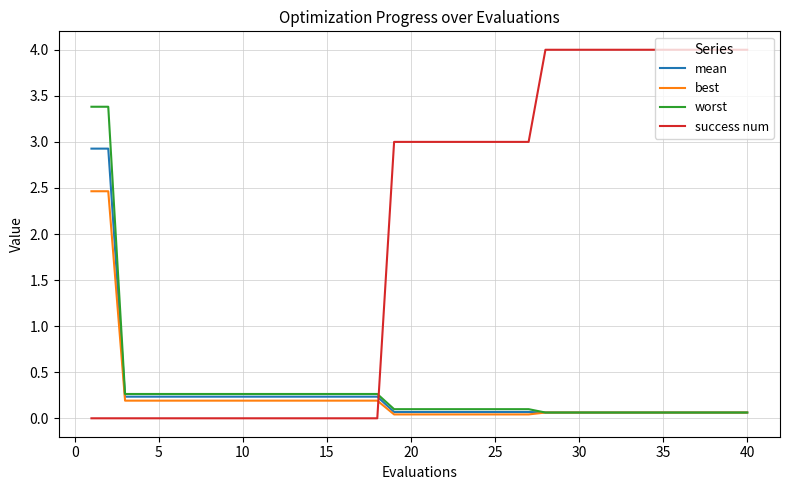

List the series in order of their peak value, lowest first.

best, mean, worst, success num